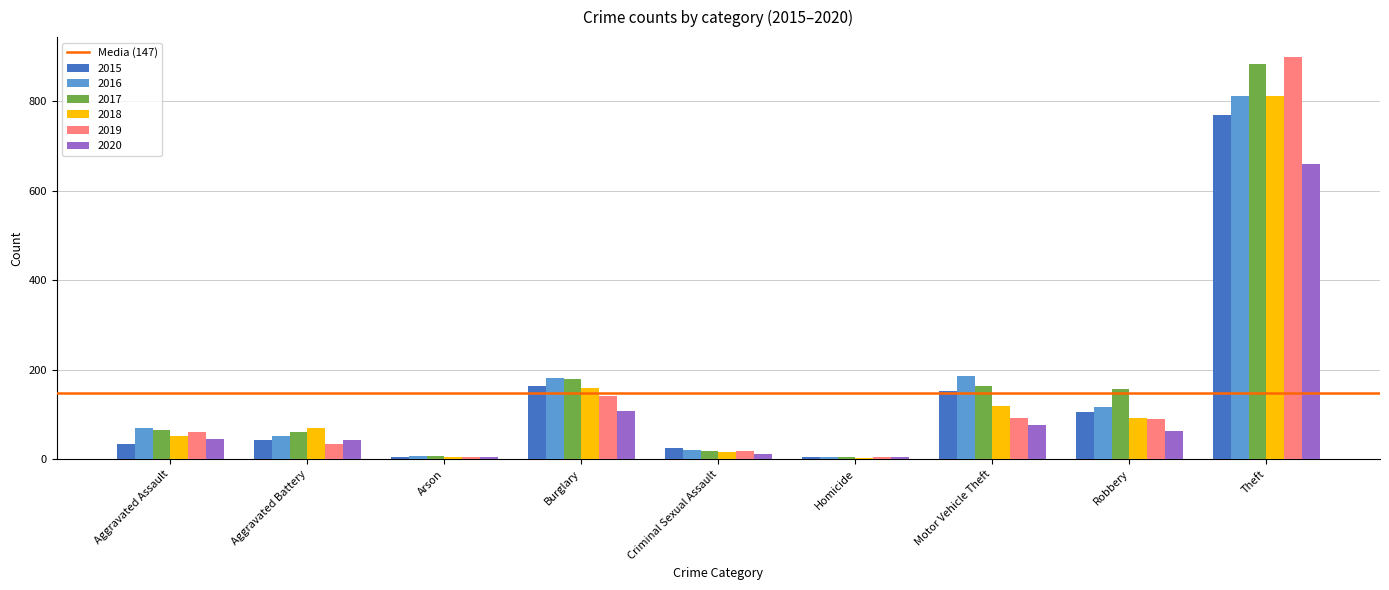

Which series has the largest range (max minus min)?

2019